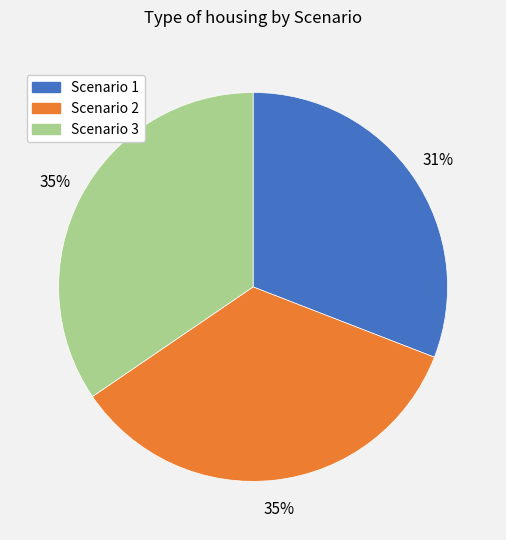

To the nearest percent, what is the combined percentage of Scenario 3 and Scenario 2?

69%